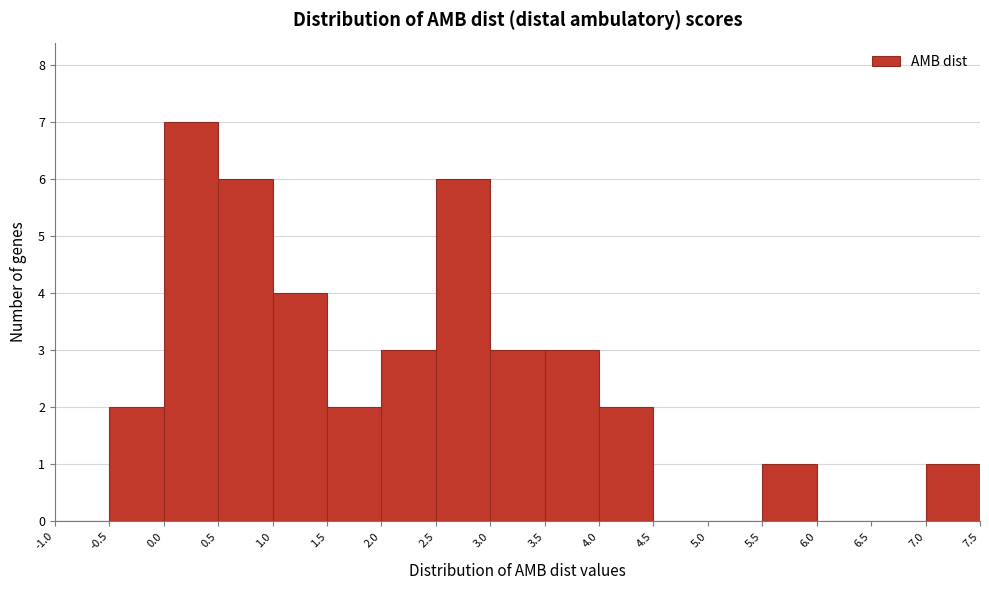

What is the height of the bar covering 2.5 to 3.0 on the x-axis? The values are not printed on the chart, so give them approximately, as read against the axis.

6